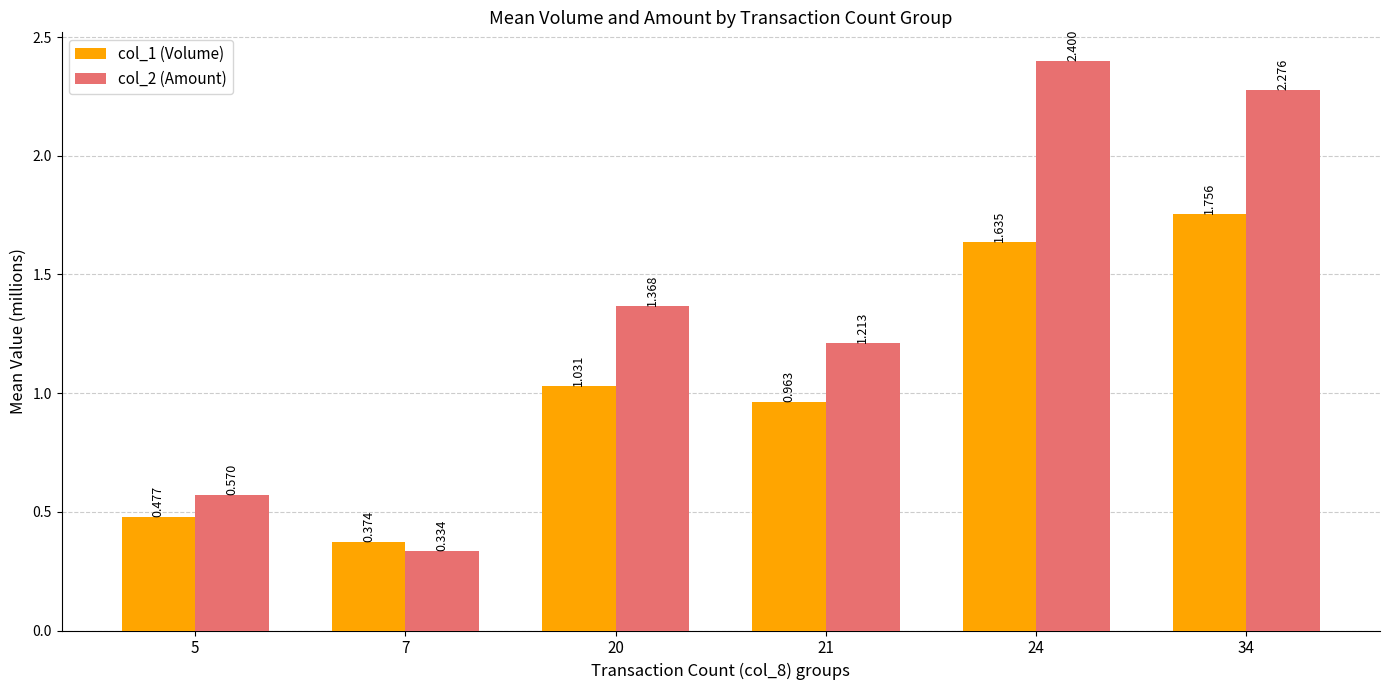

Is the value of col_1 (Volume) at 24 greater than the value of col_2 (Amount) at 20?

Yes